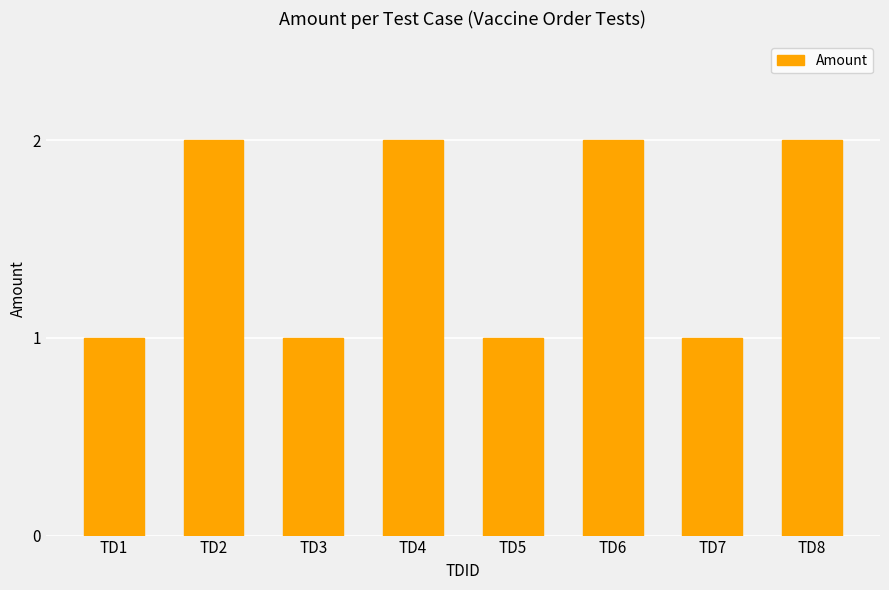

True or false: the data shows 1 at TD7.

True